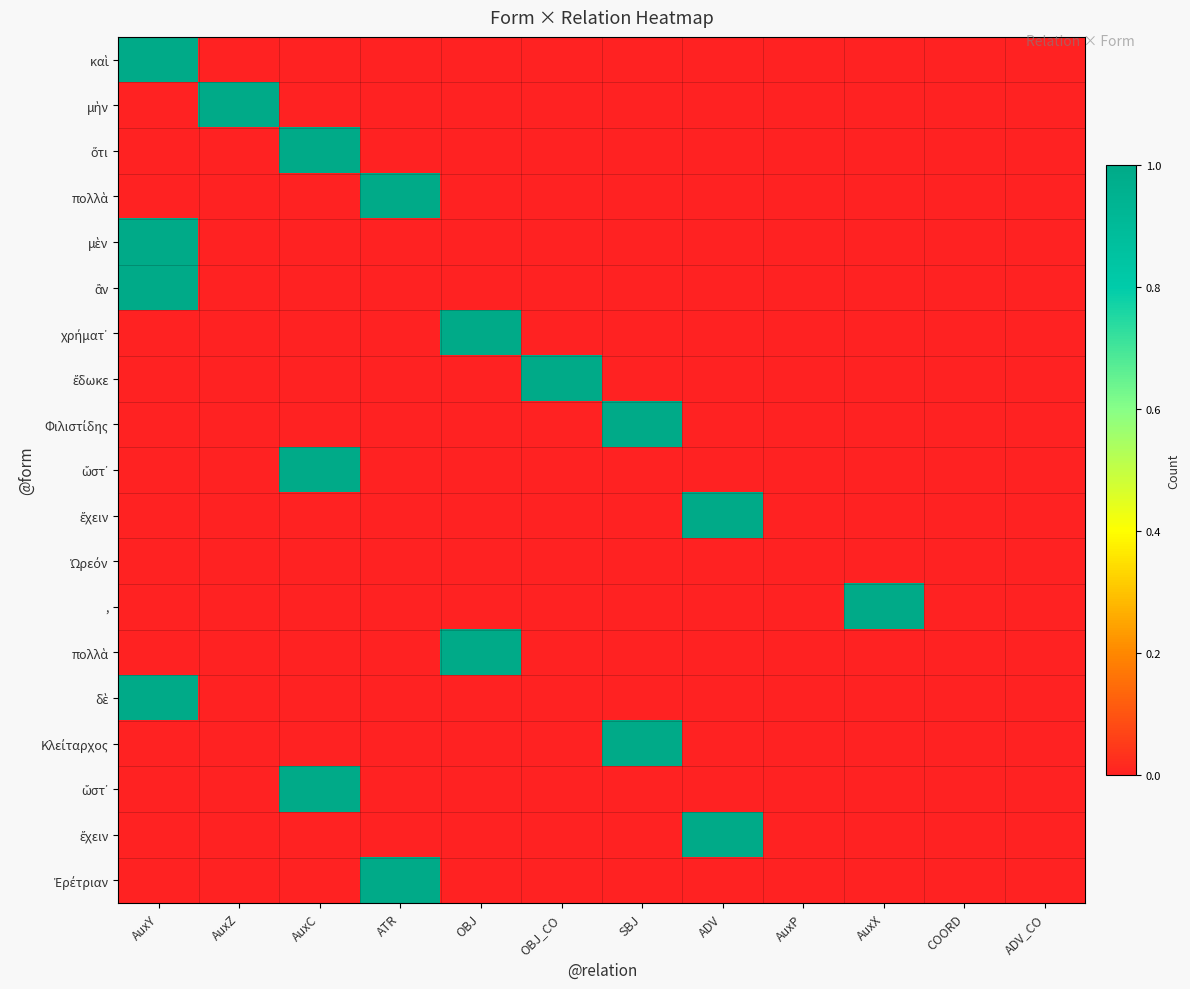

Which has a higher value, SBJ or ATR?

SBJ